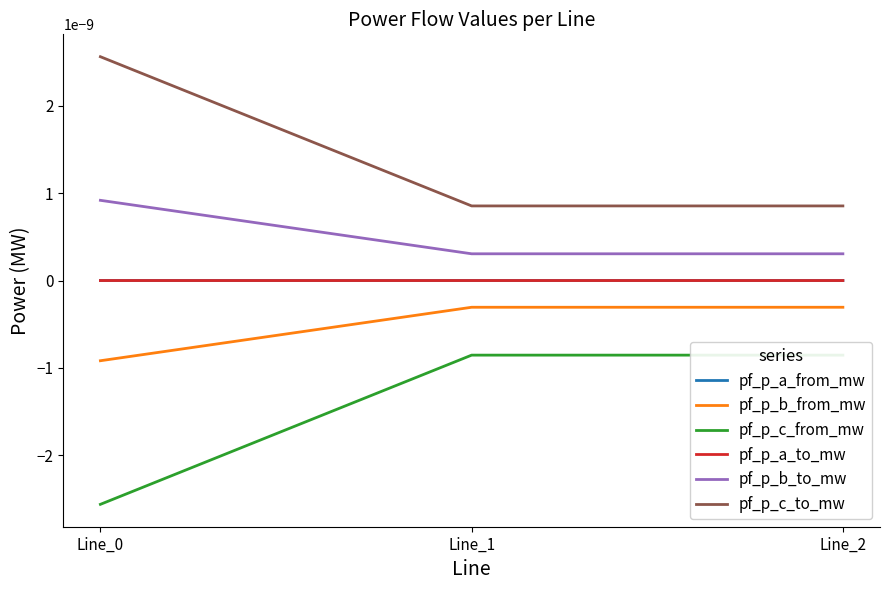

Does the chart display data point markers on the line(s)?

No